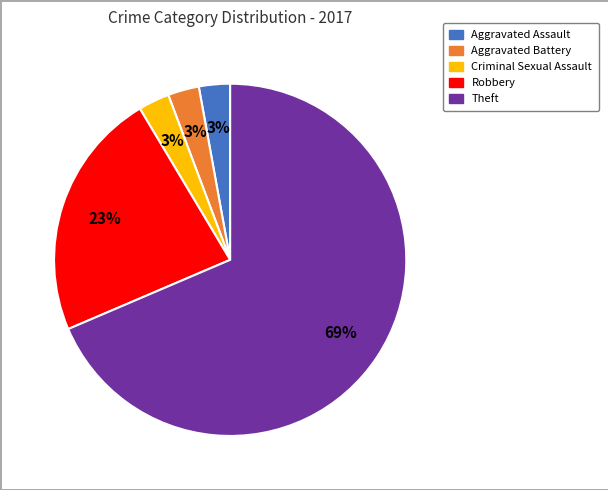

Does any single category account for the majority?

Yes